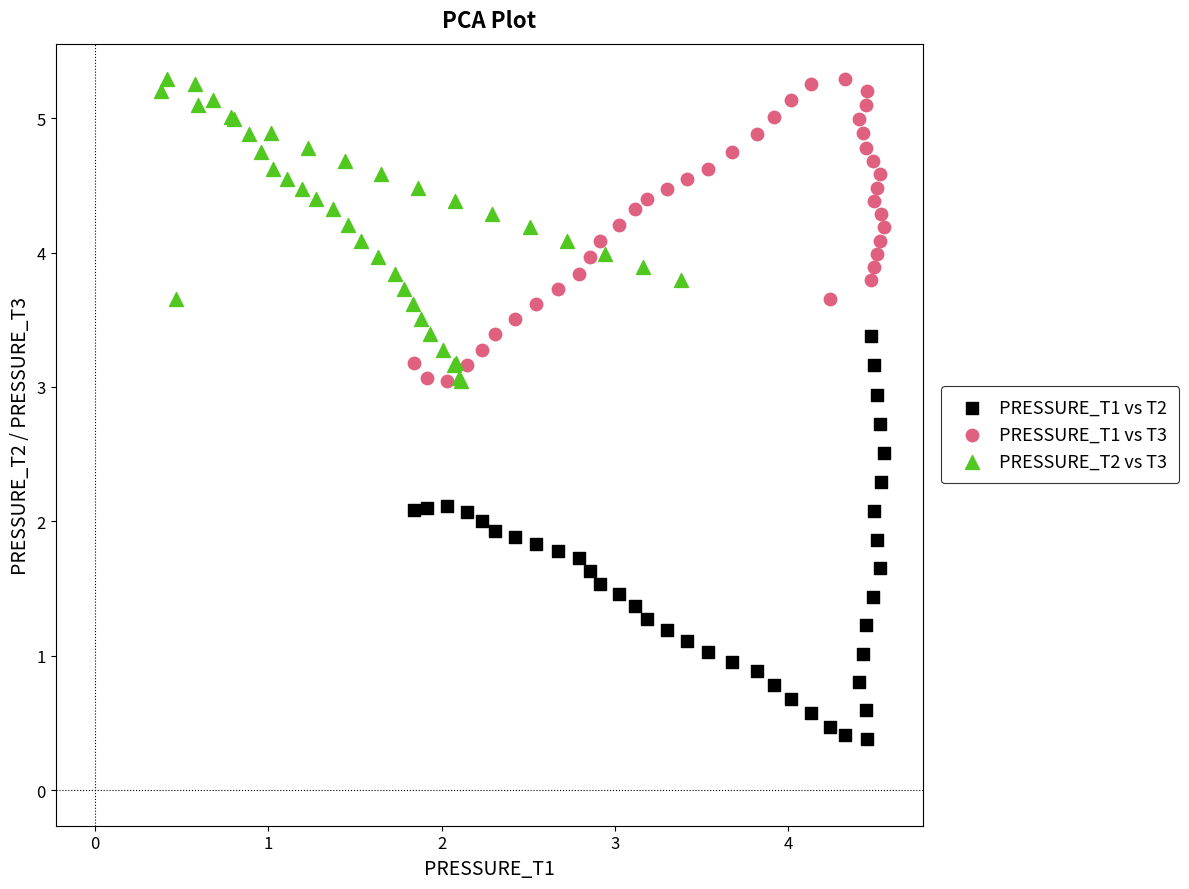

Which series reaches the minimum Y coordinate?

PRESSURE_T1 vs T2